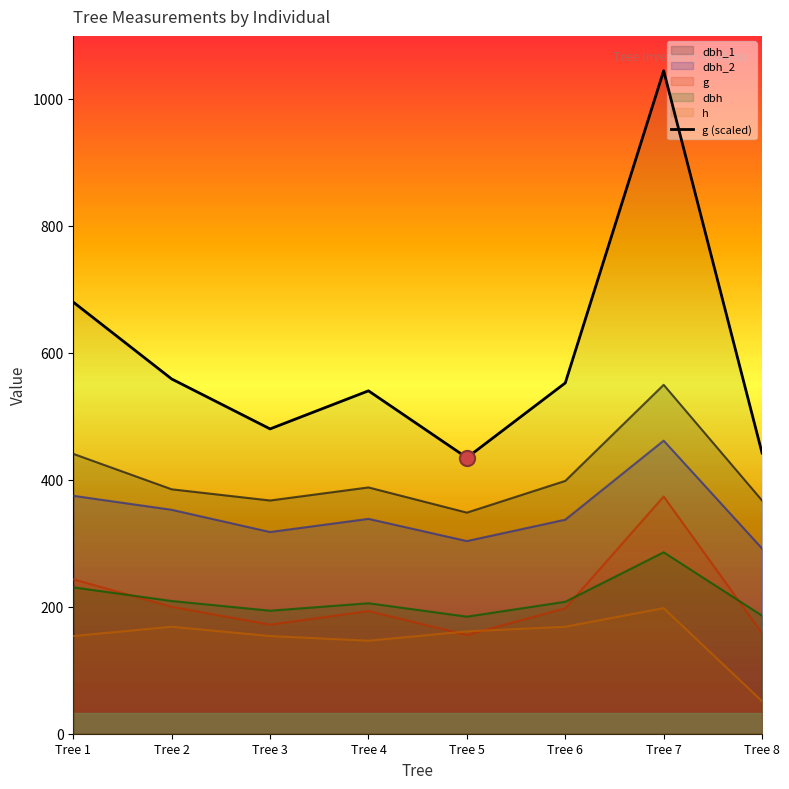

What are all the series names shown in the legend?

dbh_1, dbh_2, g, dbh, h, g (scaled)